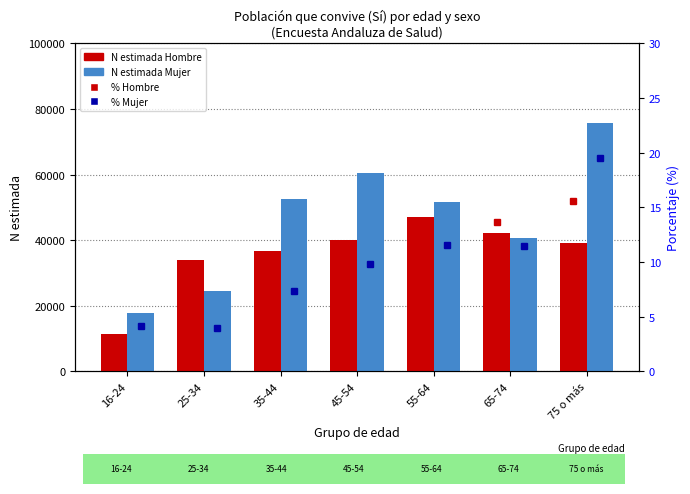

What position from the left is 75 o más?

7